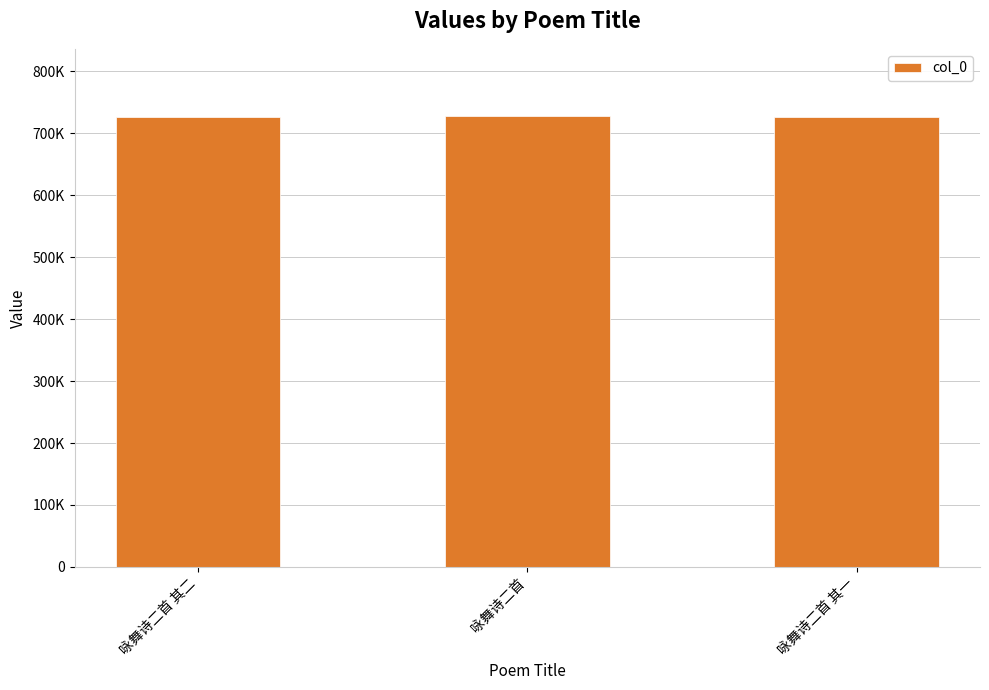

What is the smallest value displayed?

725776